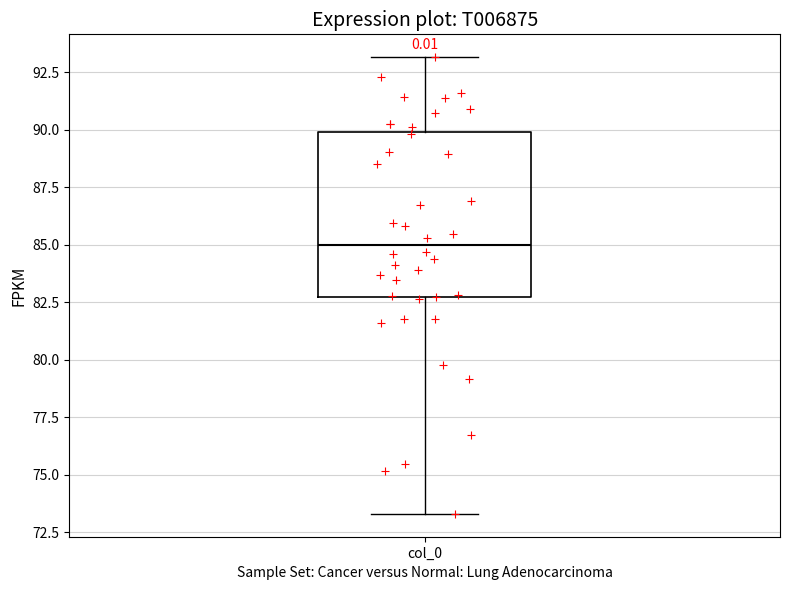

Transcribe this box plot: give where the median line is, the range the box spans, and where the two whiskers end, as read against the y-axis. The values are not printed on the chart, so give them approximately, as read against the axis.

median 85.0, box 82.5 to 90.0, whiskers 73.5 to 93.0